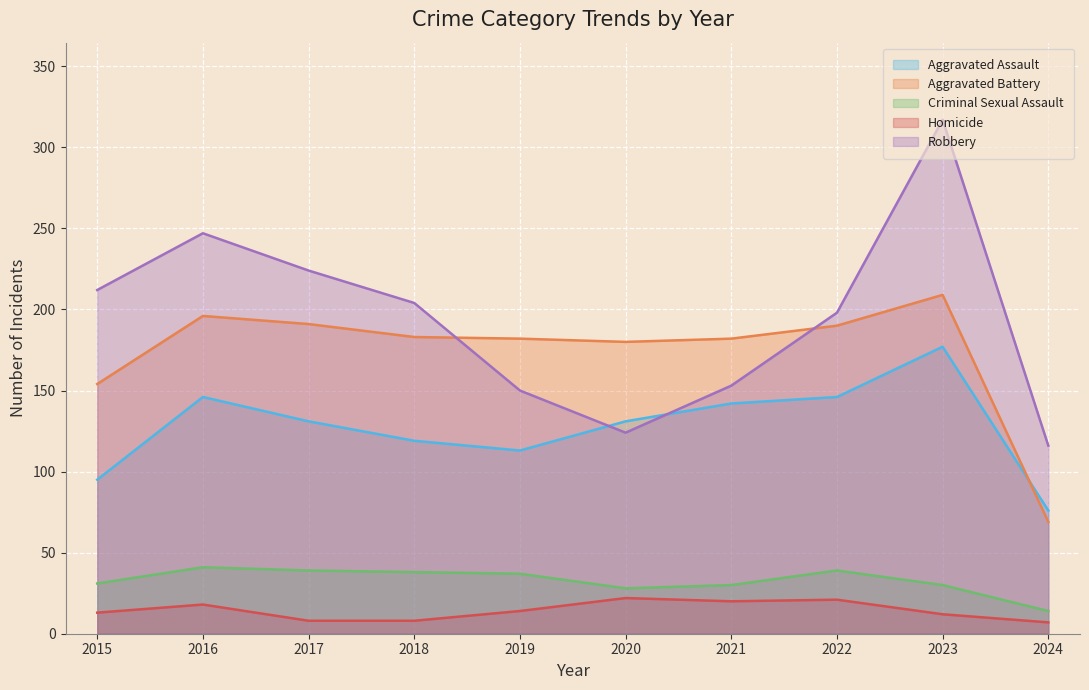

How many lines are shown in the chart?

5